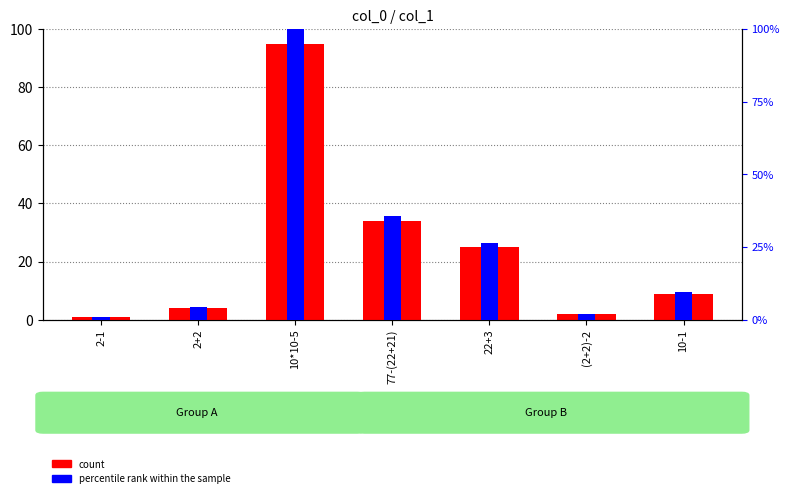

Reading left to right, transcribe all the data shown in this chart.

count: 2-1=1.0	2+2=4.0	10*10-5=95.0	77-(22+21)=34.0	22+3=25.0	(2+2)-2=2.0	10-1=9.0
percentile rank within the sample: 2-1=1.1	2+2=4.2	10*10-5=100.0	77-(22+21)=35.8	22+3=26.3	(2+2)-2=2.1	10-1=9.5